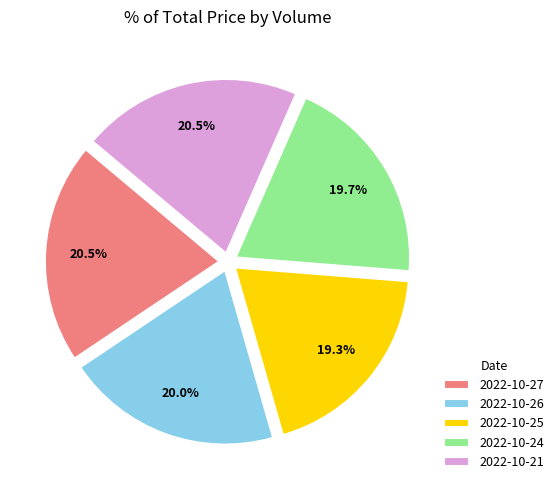

Between 2022-10-24 and 2022-10-27, which is larger?

2022-10-27